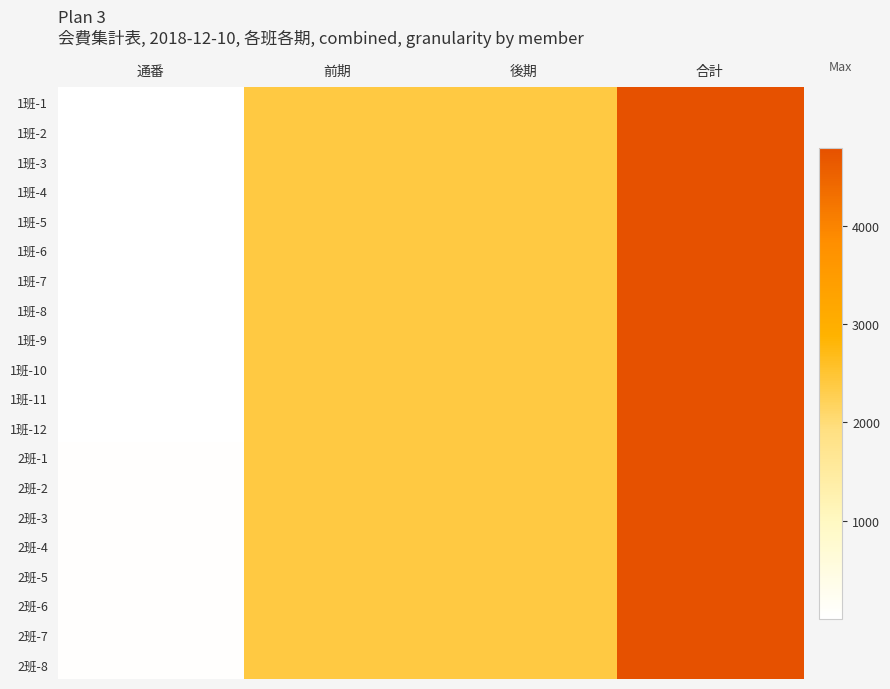

Reading left to right, extract all data points from this chart.

1班-1: 通番=1	前期=2400	後期=2400	合計=4800
1班-2: 通番=2	前期=2400	後期=2400	合計=4800
1班-3: 通番=3	前期=2400	後期=2400	合計=4800
1班-4: 通番=4	前期=2400	後期=2400	合計=4800
1班-5: 通番=5	前期=2400	後期=2400	合計=4800
1班-6: 通番=6	前期=2400	後期=2400	合計=4800
1班-7: 通番=7	前期=2400	後期=2400	合計=4800
1班-8: 通番=8	前期=2400	後期=2400	合計=4800
1班-9: 通番=9	前期=2400	後期=2400	合計=4800
1班-10: 通番=10	前期=2400	後期=2400	合計=4800
1班-11: 通番=11	前期=2400	後期=2400	合計=4800
1班-12: 通番=12	前期=2400	後期=2400	合計=4800
2班-1: 通番=22	前期=2400	後期=2400	合計=4800
2班-2: 通番=23	前期=2400	後期=2400	合計=4800
2班-3: 通番=24	前期=2400	後期=2400	合計=4800
2班-4: 通番=25	前期=2400	後期=2400	合計=4800
2班-5: 通番=26	前期=2400	後期=2400	合計=4800
2班-6: 通番=27	前期=2400	後期=2400	合計=4800
2班-7: 通番=28	前期=2400	後期=2400	合計=4800
2班-8: 通番=29	前期=2400	後期=2400	合計=4800